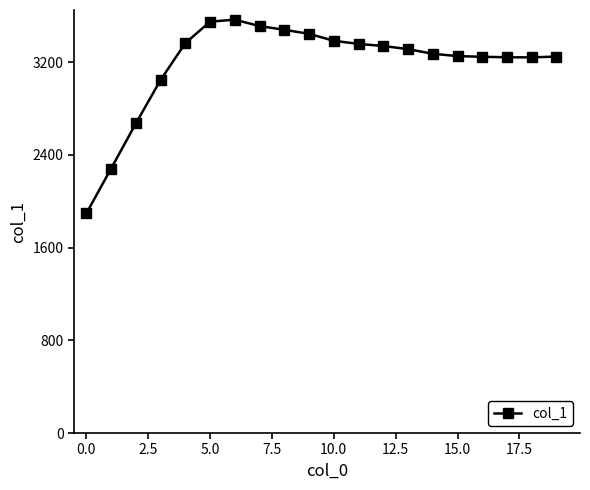

Does the chart display data point markers on the line(s)?

Yes